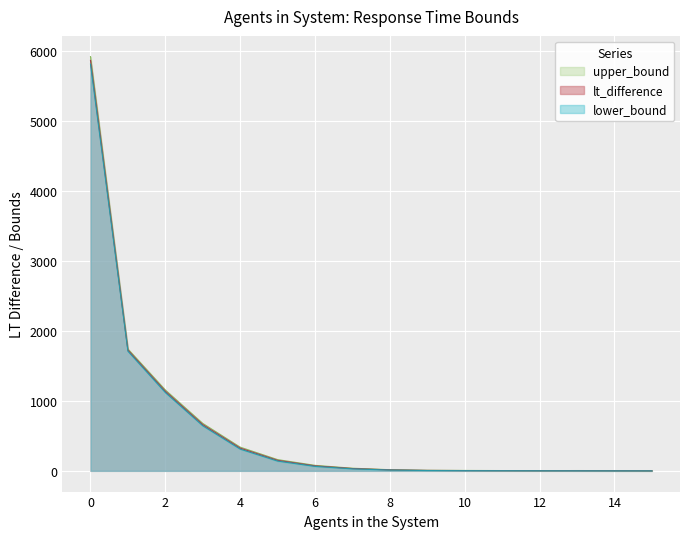

What is the difference between the maximum and minimum values in the lt_difference series?

5867.9